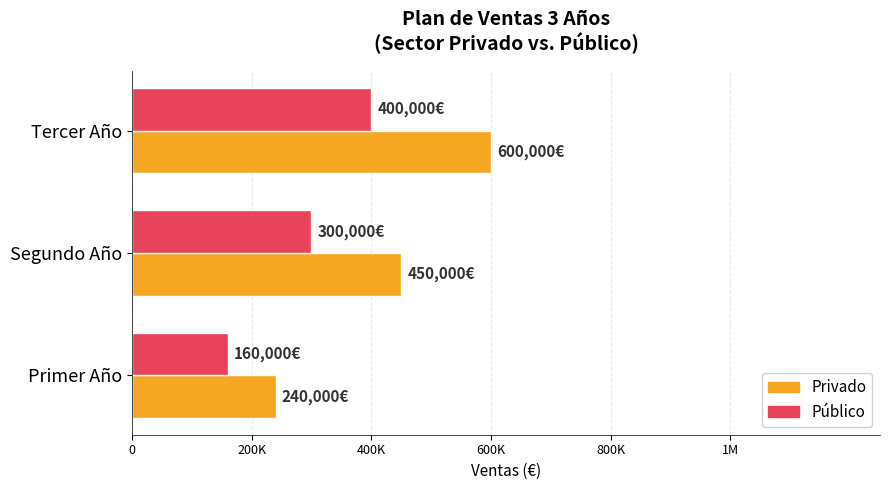

At how many categories does at least one series exceed 445303?

2